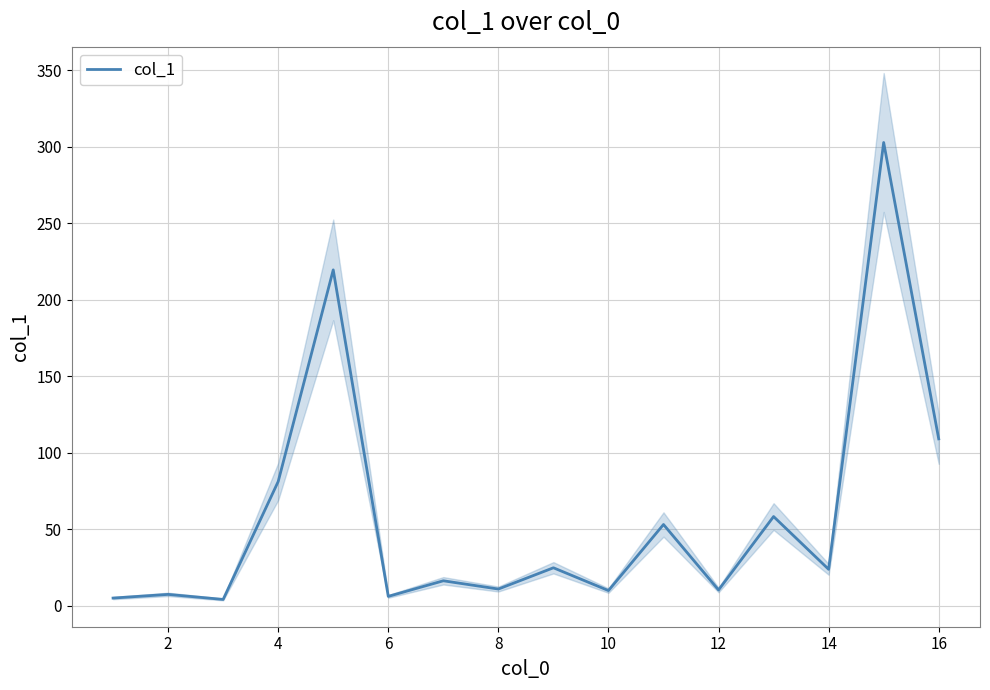

Is it true that col_1 equals 9.8 at 10?

True